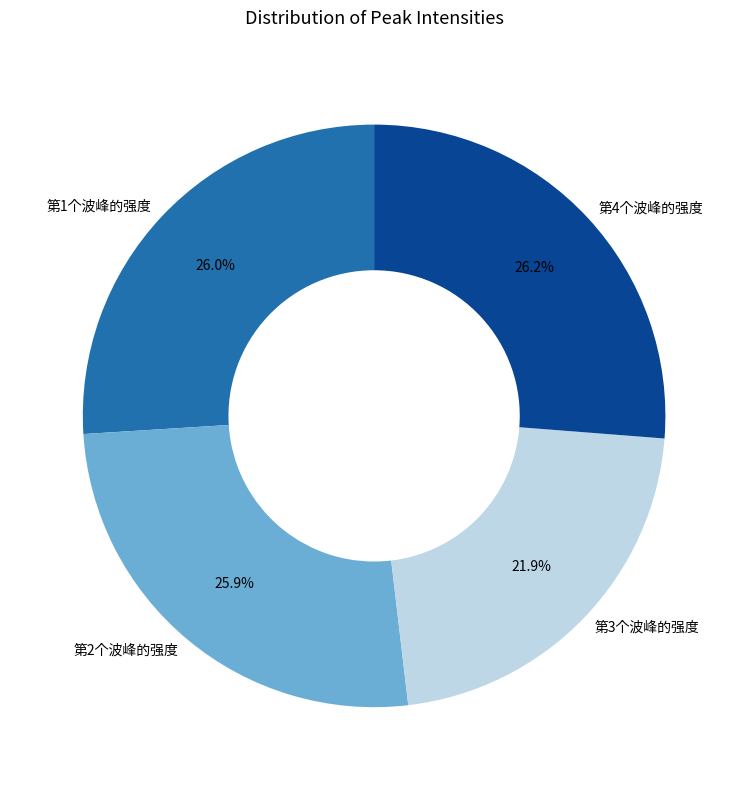

What percentage do 第4个波峰的强度 and 第1个波峰的强度 together represent?

52.2%